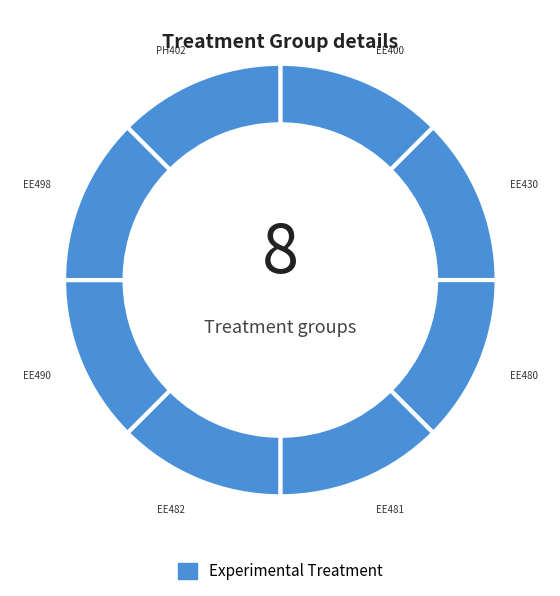

To the nearest percent, what is the average slice percentage?

12%